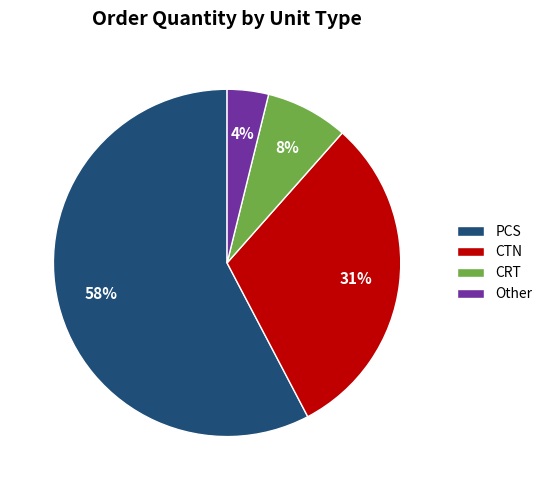

What is the smallest slice in the pie chart?

Other